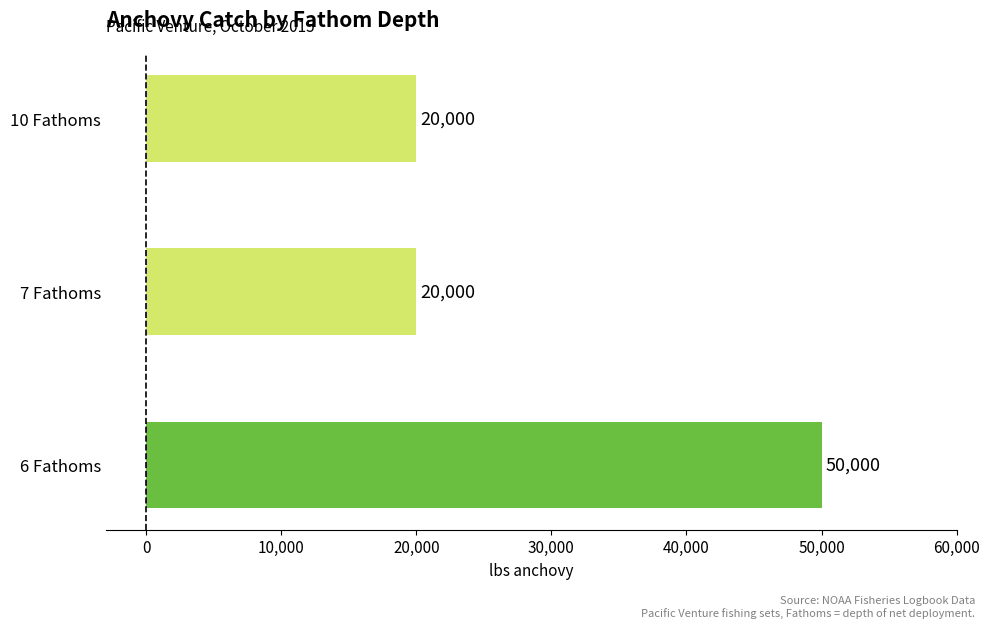

Does the chart contain any negative values?

No